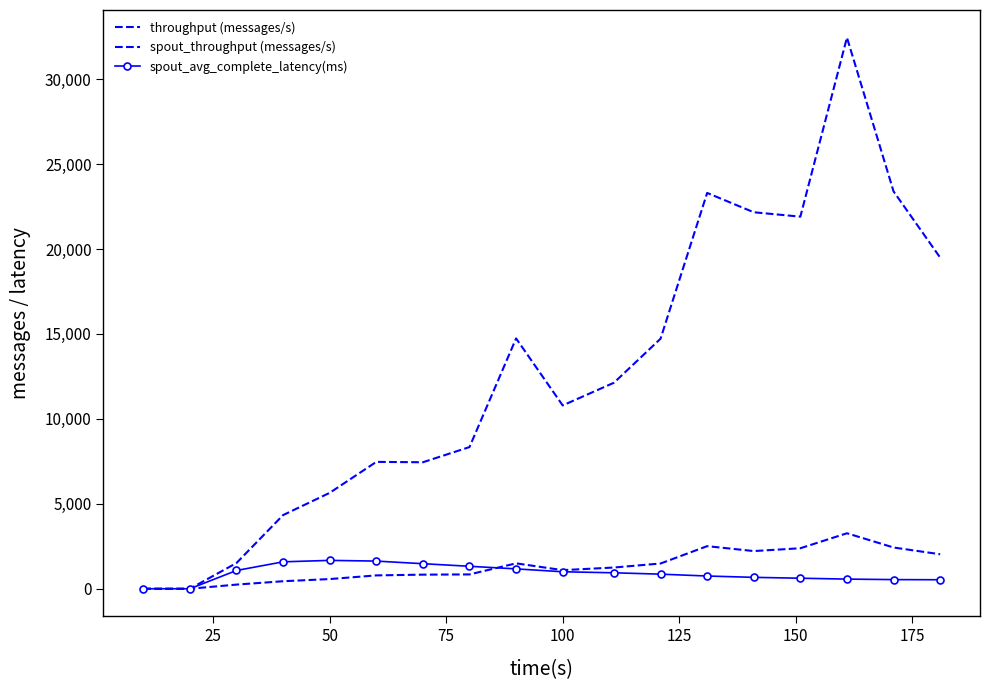

True or false: throughput (messages/s) and spout_throughput (messages/s) intersect in this chart.

False